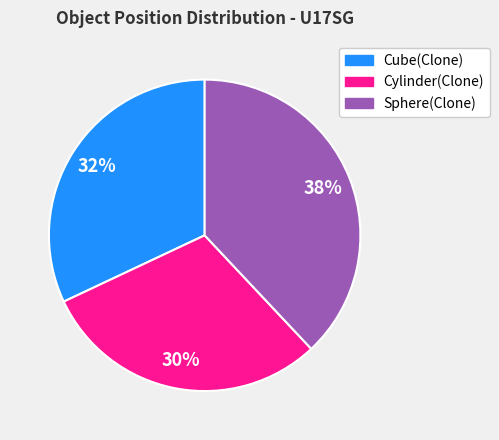

To the nearest percent, what portion does Sphere(Clone) represent?

38%